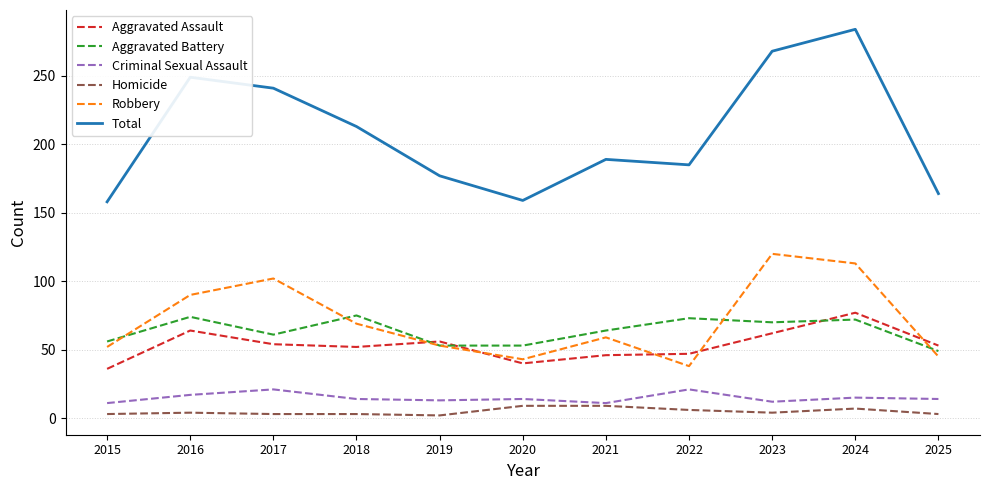

At how many categories does at least one series exceed 75?

11